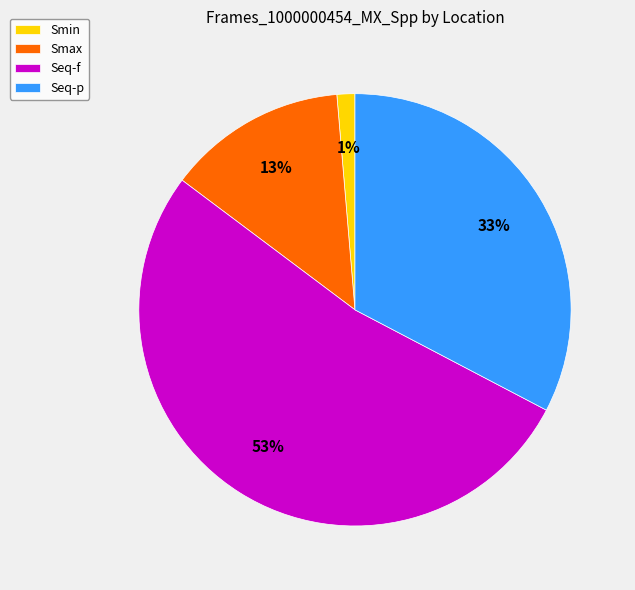

Combined, do Seq-p and Smin account for over 50%?

No